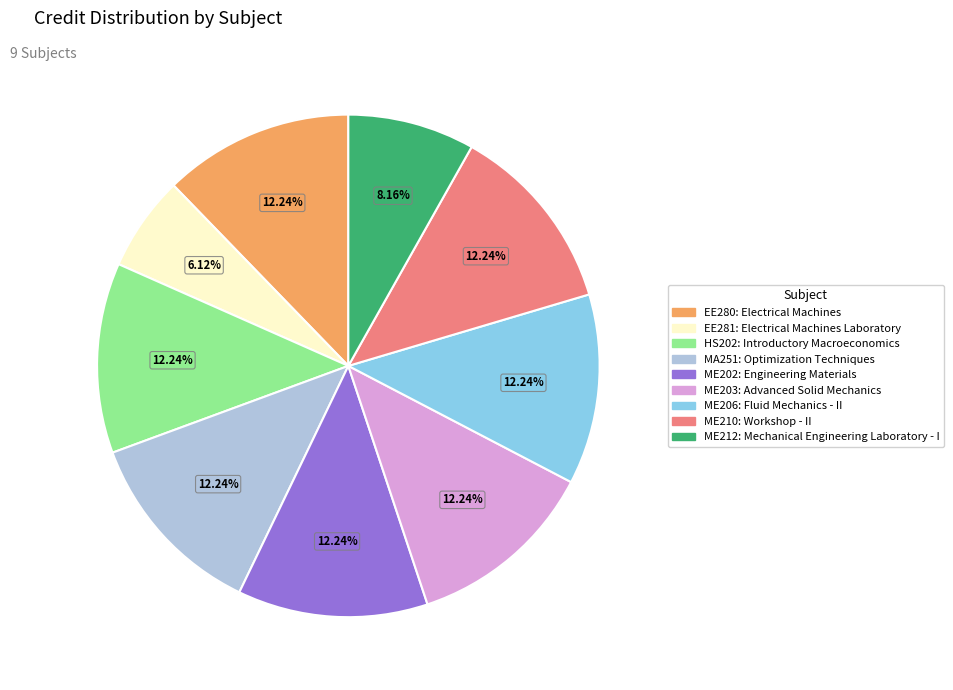

Is there a majority slice in this chart?

No